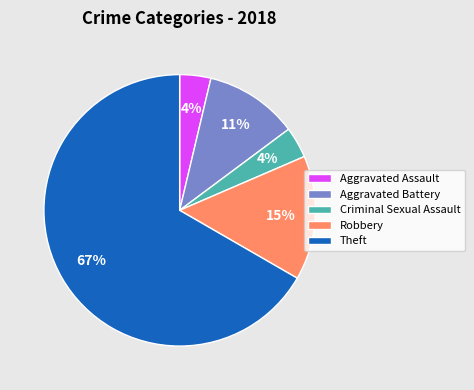

Which has a higher value, Theft or Criminal Sexual Assault?

Theft